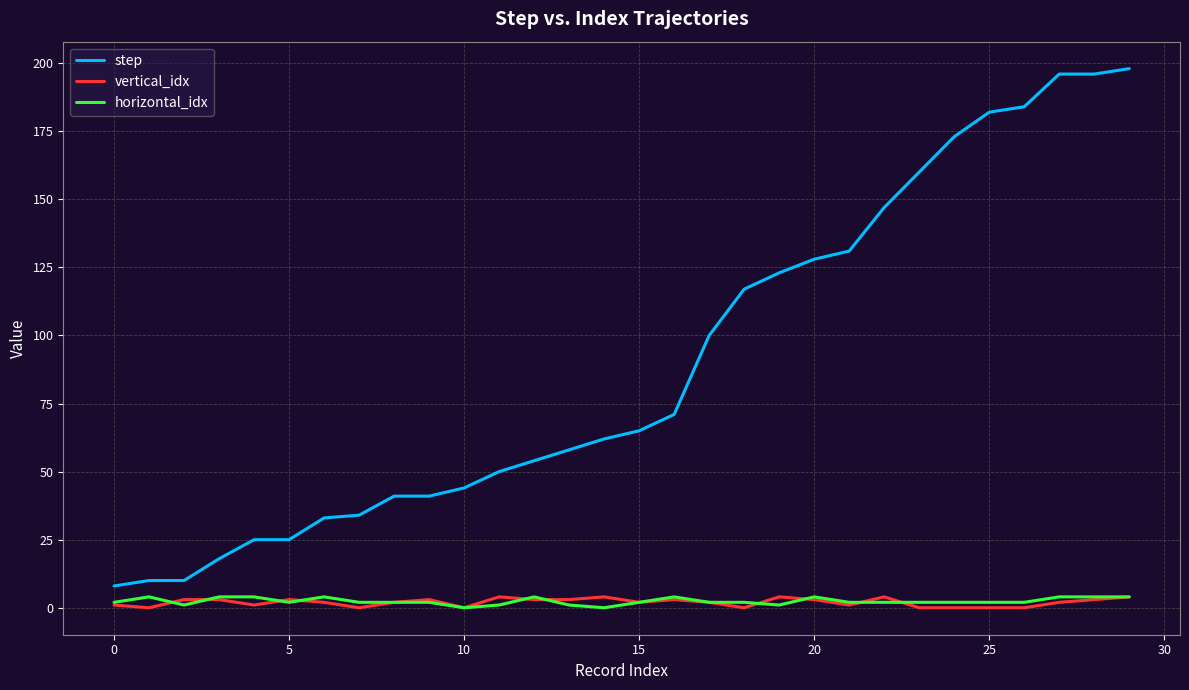

What is the difference between the maximum and minimum values in the step series?

190